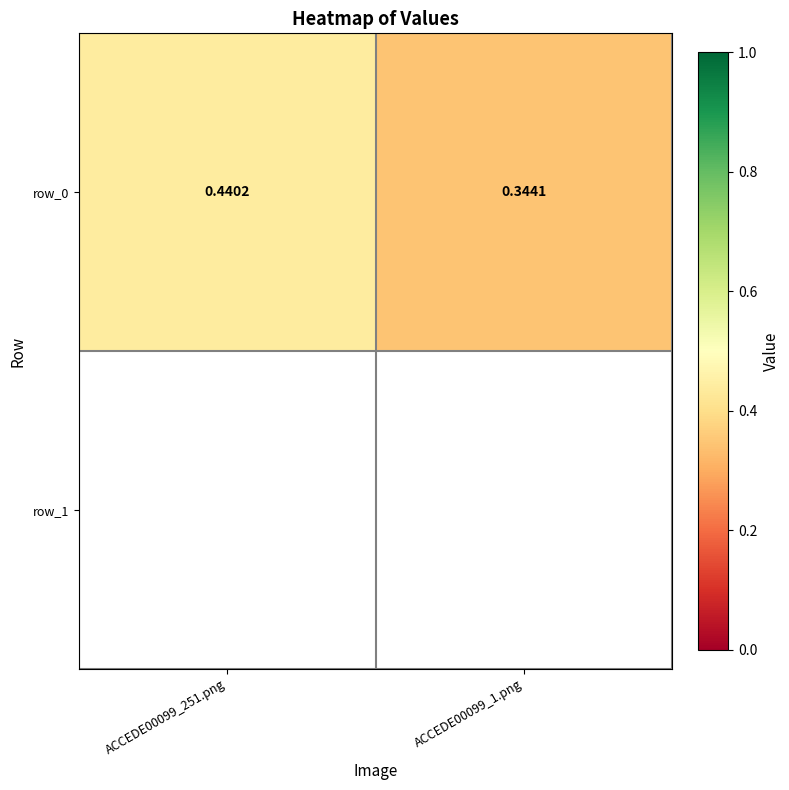

List the labels in order of value, smallest first.

ACCEDE00099_1.png, ACCEDE00099_251.png